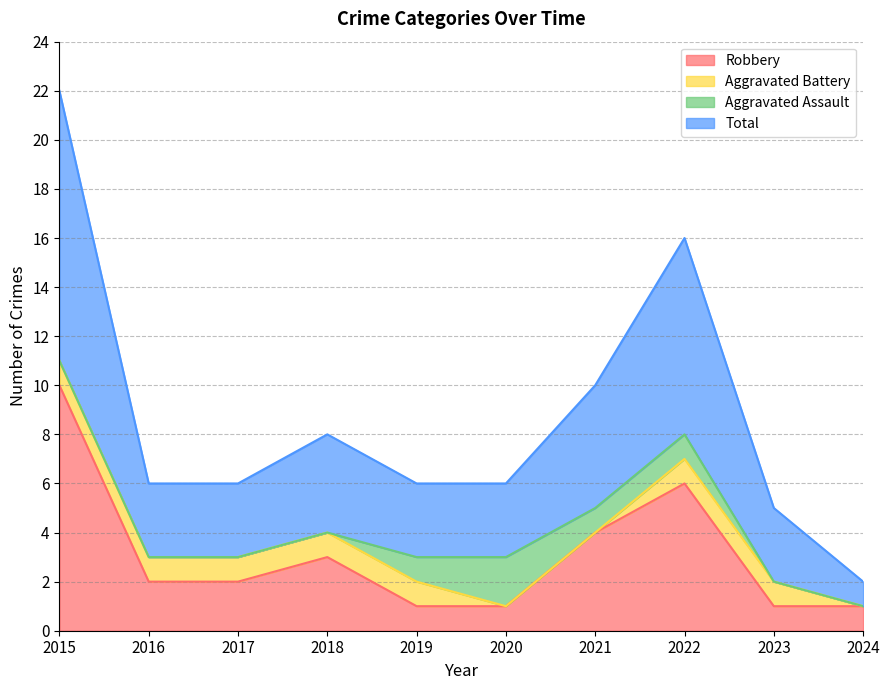

What is the average value of the Total series?

9